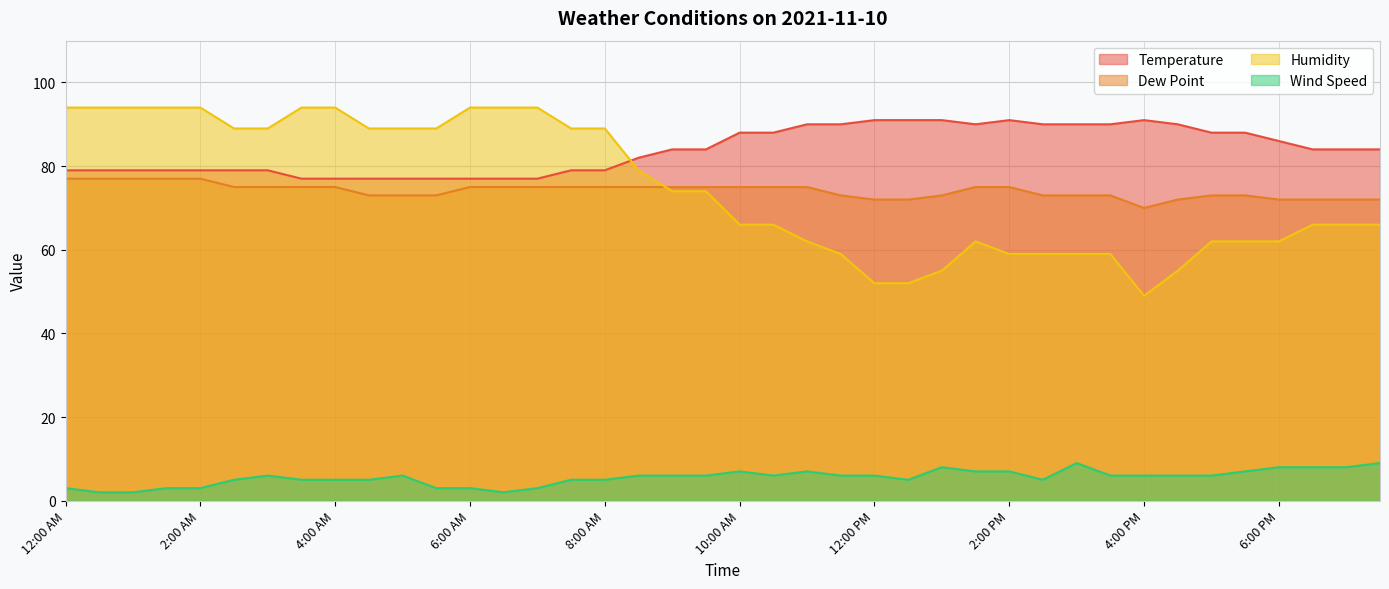

List the labels in order of Humidity value, largest first.

12:00 AM, 12:30 AM, 1:00 AM, 1:30 AM, 2:00 AM, 3:30 AM, 4:00 AM, 6:00 AM, 6:30 AM, 7:00 AM, 2:30 AM, 3:00 AM, 4:30 AM, 5:00 AM, 5:30 AM, 7:30 AM, 8:00 AM, 8:30 AM, 9:00 AM, 9:30 AM, 10:00 AM, 10:30 AM, 6:30 PM, 7:00 PM, 7:30 PM, 11:00 AM, 1:30 PM, 5:00 PM, 5:30 PM, 6:00 PM, 11:30 AM, 2:00 PM, 2:30 PM, 3:00 PM, 3:30 PM, 1:00 PM, 4:30 PM, 12:00 PM, 12:30 PM, 4:00 PM